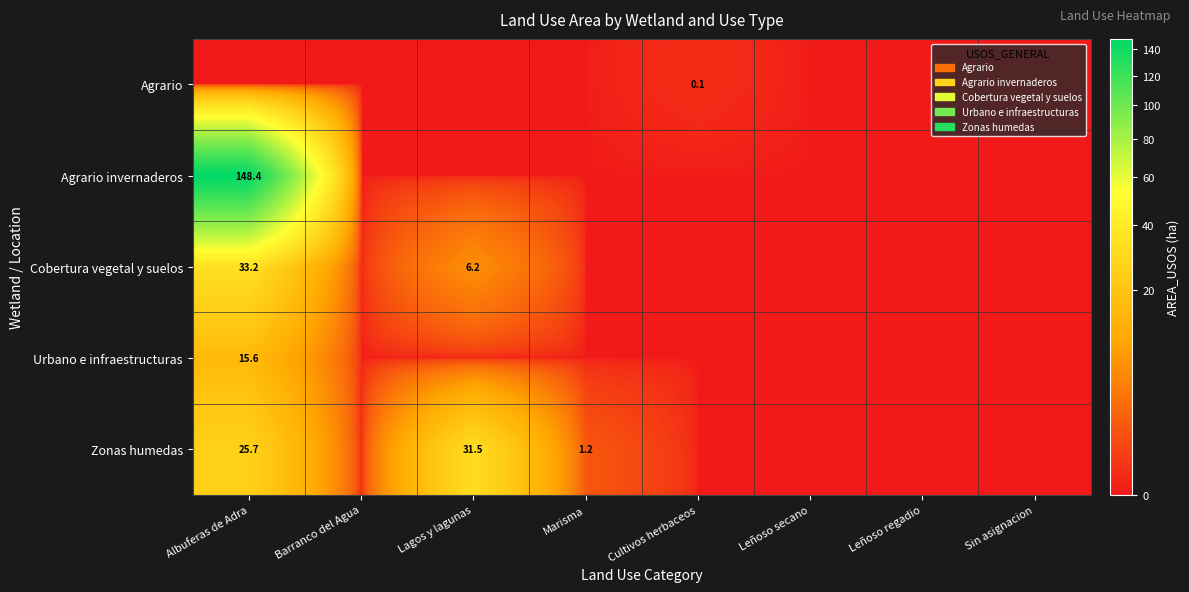

The value of Zonas humedas at Albuferas de Adra is 46.1. True or false?

False